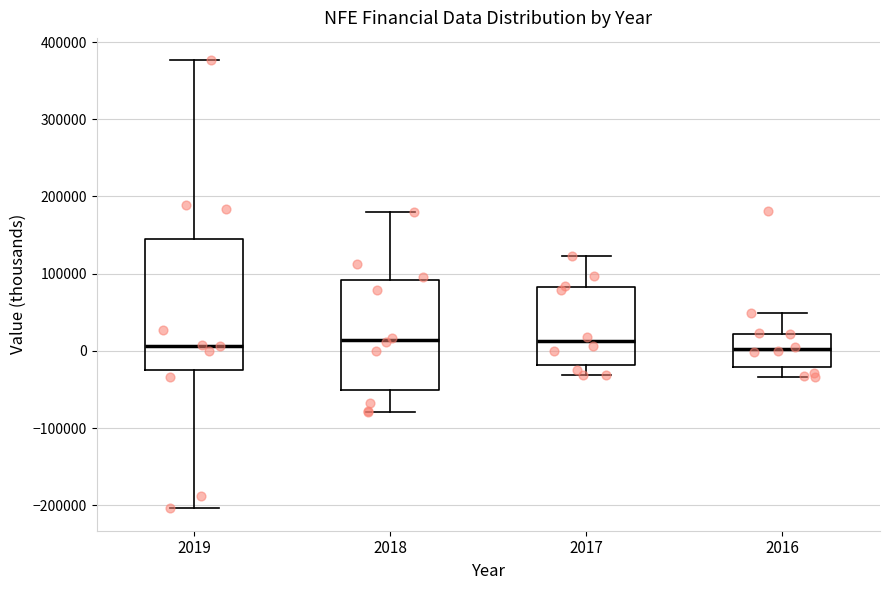

Reading left to right, transcribe this box plot: for each box, give where its median line is, the range the box spans, and where its two whiskers end, as read against the y-axis. The values are not printed on the chart, so give them approximately, as read against the axis.

2019: median 10000, box -30000 to 140000, whiskers -200000 to 380000
2018: median 10000, box -50000 to 90000, whiskers -80000 to 180000
2017: median 10000, box -20000 to 80000, whiskers -30000 to 120000
2016: median 0, box -20000 to 20000, whiskers -30000 to 50000